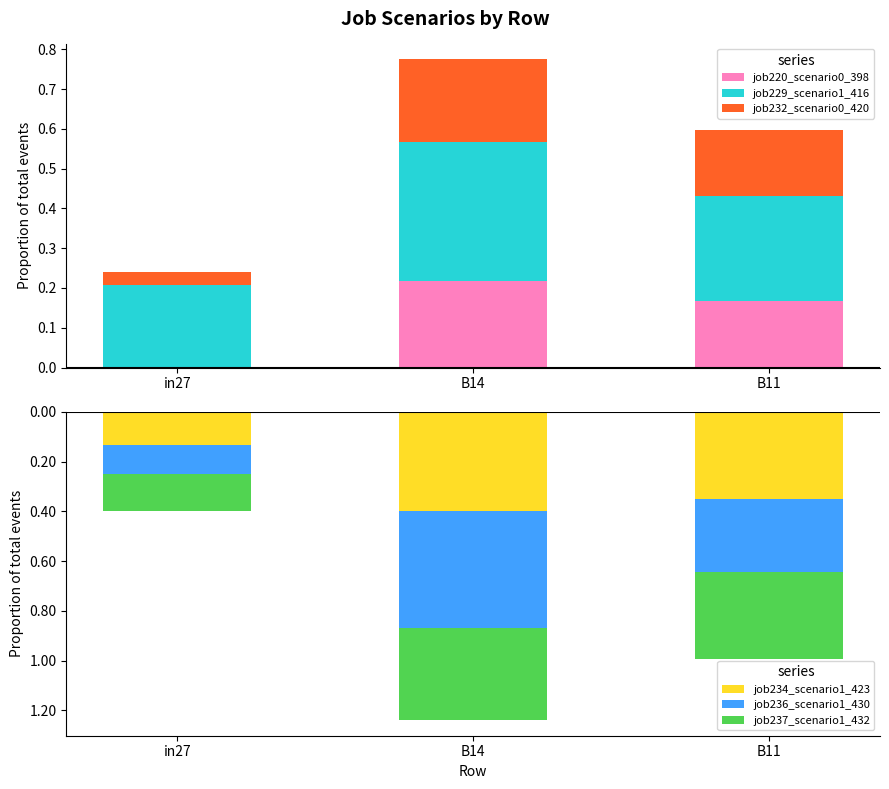

Between in27 and B14, which series saw the biggest shift?

job236_scenario1_430